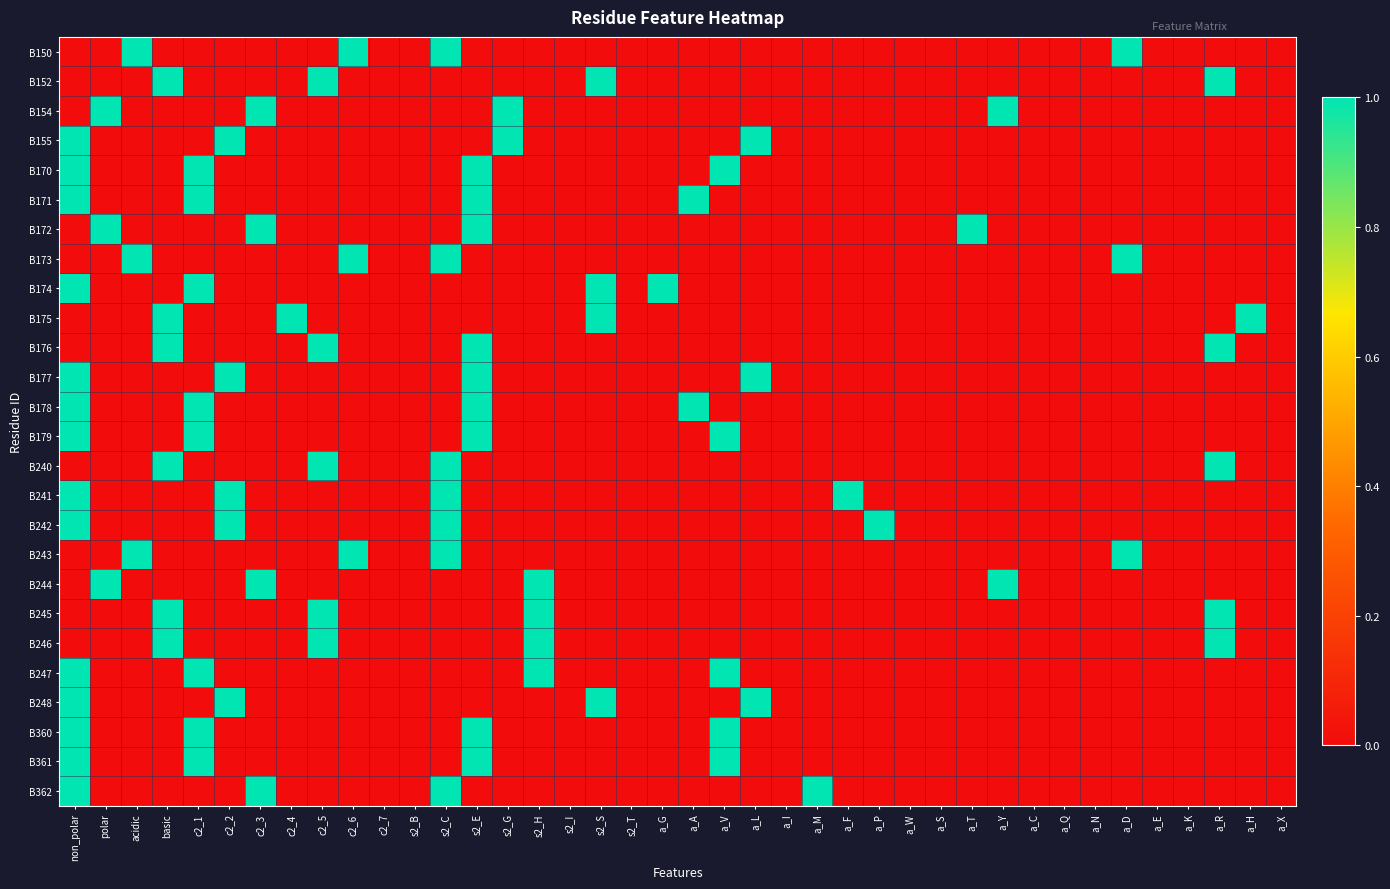

Reading right to left, extract all data points from this chart.

B150: a_X=0	a_H=0	a_R=0	a_K=0	a_E=0	a_D=1	a_N=0	a_Q=0	a_C=0	a_Y=0	a_T=0	a_S=0	a_W=0	a_P=0	a_F=0	a_M=0	a_I=0	a_L=0	a_V=0	a_A=0	a_G=0	s2_T=0	s2_S=0	s2_I=0	s2_H=0	s2_G=0	s2_E=0	s2_C=1	s2_B=0	c2_7=0	c2_6=1	c2_5=0	c2_4=0	c2_3=0	c2_2=0	c2_1=0	basic=0	acidic=1	polar=0	non_polar=0
B152: a_X=0	a_H=0	a_R=1	a_K=0	a_E=0	a_D=0	a_N=0	a_Q=0	a_C=0	a_Y=0	a_T=0	a_S=0	a_W=0	a_P=0	a_F=0	a_M=0	a_I=0	a_L=0	a_V=0	a_A=0	a_G=0	s2_T=0	s2_S=1	s2_I=0	s2_H=0	s2_G=0	s2_E=0	s2_C=0	s2_B=0	c2_7=0	c2_6=0	c2_5=1	c2_4=0	c2_3=0	c2_2=0	c2_1=0	basic=1	acidic=0	polar=0	non_polar=0
B154: a_X=0	a_H=0	a_R=0	a_K=0	a_E=0	a_D=0	a_N=0	a_Q=0	a_C=0	a_Y=1	a_T=0	a_S=0	a_W=0	a_P=0	a_F=0	a_M=0	a_I=0	a_L=0	a_V=0	a_A=0	a_G=0	s2_T=0	s2_S=0	s2_I=0	s2_H=0	s2_G=1	s2_E=0	s2_C=0	s2_B=0	c2_7=0	c2_6=0	c2_5=0	c2_4=0	c2_3=1	c2_2=0	c2_1=0	basic=0	acidic=0	polar=1	non_polar=0
B155: a_X=0	a_H=0	a_R=0	a_K=0	a_E=0	a_D=0	a_N=0	a_Q=0	a_C=0	a_Y=0	a_T=0	a_S=0	a_W=0	a_P=0	a_F=0	a_M=0	a_I=0	a_L=1	a_V=0	a_A=0	a_G=0	s2_T=0	s2_S=0	s2_I=0	s2_H=0	s2_G=1	s2_E=0	s2_C=0	s2_B=0	c2_7=0	c2_6=0	c2_5=0	c2_4=0	c2_3=0	c2_2=1	c2_1=0	basic=0	acidic=0	polar=0	non_polar=1
B170: a_X=0	a_H=0	a_R=0	a_K=0	a_E=0	a_D=0	a_N=0	a_Q=0	a_C=0	a_Y=0	a_T=0	a_S=0	a_W=0	a_P=0	a_F=0	a_M=0	a_I=0	a_L=0	a_V=1	a_A=0	a_G=0	s2_T=0	s2_S=0	s2_I=0	s2_H=0	s2_G=0	s2_E=1	s2_C=0	s2_B=0	c2_7=0	c2_6=0	c2_5=0	c2_4=0	c2_3=0	c2_2=0	c2_1=1	basic=0	acidic=0	polar=0	non_polar=1
B171: a_X=0	a_H=0	a_R=0	a_K=0	a_E=0	a_D=0	a_N=0	a_Q=0	a_C=0	a_Y=0	a_T=0	a_S=0	a_W=0	a_P=0	a_F=0	a_M=0	a_I=0	a_L=0	a_V=0	a_A=1	a_G=0	s2_T=0	s2_S=0	s2_I=0	s2_H=0	s2_G=0	s2_E=1	s2_C=0	s2_B=0	c2_7=0	c2_6=0	c2_5=0	c2_4=0	c2_3=0	c2_2=0	c2_1=1	basic=0	acidic=0	polar=0	non_polar=1
B172: a_X=0	a_H=0	a_R=0	a_K=0	a_E=0	a_D=0	a_N=0	a_Q=0	a_C=0	a_Y=0	a_T=1	a_S=0	a_W=0	a_P=0	a_F=0	a_M=0	a_I=0	a_L=0	a_V=0	a_A=0	a_G=0	s2_T=0	s2_S=0	s2_I=0	s2_H=0	s2_G=0	s2_E=1	s2_C=0	s2_B=0	c2_7=0	c2_6=0	c2_5=0	c2_4=0	c2_3=1	c2_2=0	c2_1=0	basic=0	acidic=0	polar=1	non_polar=0
B173: a_X=0	a_H=0	a_R=0	a_K=0	a_E=0	a_D=1	a_N=0	a_Q=0	a_C=0	a_Y=0	a_T=0	a_S=0	a_W=0	a_P=0	a_F=0	a_M=0	a_I=0	a_L=0	a_V=0	a_A=0	a_G=0	s2_T=0	s2_S=0	s2_I=0	s2_H=0	s2_G=0	s2_E=0	s2_C=1	s2_B=0	c2_7=0	c2_6=1	c2_5=0	c2_4=0	c2_3=0	c2_2=0	c2_1=0	basic=0	acidic=1	polar=0	non_polar=0
B174: a_X=0	a_H=0	a_R=0	a_K=0	a_E=0	a_D=0	a_N=0	a_Q=0	a_C=0	a_Y=0	a_T=0	a_S=0	a_W=0	a_P=0	a_F=0	a_M=0	a_I=0	a_L=0	a_V=0	a_A=0	a_G=1	s2_T=0	s2_S=1	s2_I=0	s2_H=0	s2_G=0	s2_E=0	s2_C=0	s2_B=0	c2_7=0	c2_6=0	c2_5=0	c2_4=0	c2_3=0	c2_2=0	c2_1=1	basic=0	acidic=0	polar=0	non_polar=1
B175: a_X=0	a_H=1	a_R=0	a_K=0	a_E=0	a_D=0	a_N=0	a_Q=0	a_C=0	a_Y=0	a_T=0	a_S=0	a_W=0	a_P=0	a_F=0	a_M=0	a_I=0	a_L=0	a_V=0	a_A=0	a_G=0	s2_T=0	s2_S=1	s2_I=0	s2_H=0	s2_G=0	s2_E=0	s2_C=0	s2_B=0	c2_7=0	c2_6=0	c2_5=0	c2_4=1	c2_3=0	c2_2=0	c2_1=0	basic=1	acidic=0	polar=0	non_polar=0
B176: a_X=0	a_H=0	a_R=1	a_K=0	a_E=0	a_D=0	a_N=0	a_Q=0	a_C=0	a_Y=0	a_T=0	a_S=0	a_W=0	a_P=0	a_F=0	a_M=0	a_I=0	a_L=0	a_V=0	a_A=0	a_G=0	s2_T=0	s2_S=0	s2_I=0	s2_H=0	s2_G=0	s2_E=1	s2_C=0	s2_B=0	c2_7=0	c2_6=0	c2_5=1	c2_4=0	c2_3=0	c2_2=0	c2_1=0	basic=1	acidic=0	polar=0	non_polar=0
B177: a_X=0	a_H=0	a_R=0	a_K=0	a_E=0	a_D=0	a_N=0	a_Q=0	a_C=0	a_Y=0	a_T=0	a_S=0	a_W=0	a_P=0	a_F=0	a_M=0	a_I=0	a_L=1	a_V=0	a_A=0	a_G=0	s2_T=0	s2_S=0	s2_I=0	s2_H=0	s2_G=0	s2_E=1	s2_C=0	s2_B=0	c2_7=0	c2_6=0	c2_5=0	c2_4=0	c2_3=0	c2_2=1	c2_1=0	basic=0	acidic=0	polar=0	non_polar=1
B178: a_X=0	a_H=0	a_R=0	a_K=0	a_E=0	a_D=0	a_N=0	a_Q=0	a_C=0	a_Y=0	a_T=0	a_S=0	a_W=0	a_P=0	a_F=0	a_M=0	a_I=0	a_L=0	a_V=0	a_A=1	a_G=0	s2_T=0	s2_S=0	s2_I=0	s2_H=0	s2_G=0	s2_E=1	s2_C=0	s2_B=0	c2_7=0	c2_6=0	c2_5=0	c2_4=0	c2_3=0	c2_2=0	c2_1=1	basic=0	acidic=0	polar=0	non_polar=1
B179: a_X=0	a_H=0	a_R=0	a_K=0	a_E=0	a_D=0	a_N=0	a_Q=0	a_C=0	a_Y=0	a_T=0	a_S=0	a_W=0	a_P=0	a_F=0	a_M=0	a_I=0	a_L=0	a_V=1	a_A=0	a_G=0	s2_T=0	s2_S=0	s2_I=0	s2_H=0	s2_G=0	s2_E=1	s2_C=0	s2_B=0	c2_7=0	c2_6=0	c2_5=0	c2_4=0	c2_3=0	c2_2=0	c2_1=1	basic=0	acidic=0	polar=0	non_polar=1
B240: a_X=0	a_H=0	a_R=1	a_K=0	a_E=0	a_D=0	a_N=0	a_Q=0	a_C=0	a_Y=0	a_T=0	a_S=0	a_W=0	a_P=0	a_F=0	a_M=0	a_I=0	a_L=0	a_V=0	a_A=0	a_G=0	s2_T=0	s2_S=0	s2_I=0	s2_H=0	s2_G=0	s2_E=0	s2_C=1	s2_B=0	c2_7=0	c2_6=0	c2_5=1	c2_4=0	c2_3=0	c2_2=0	c2_1=0	basic=1	acidic=0	polar=0	non_polar=0
B241: a_X=0	a_H=0	a_R=0	a_K=0	a_E=0	a_D=0	a_N=0	a_Q=0	a_C=0	a_Y=0	a_T=0	a_S=0	a_W=0	a_P=0	a_F=1	a_M=0	a_I=0	a_L=0	a_V=0	a_A=0	a_G=0	s2_T=0	s2_S=0	s2_I=0	s2_H=0	s2_G=0	s2_E=0	s2_C=1	s2_B=0	c2_7=0	c2_6=0	c2_5=0	c2_4=0	c2_3=0	c2_2=1	c2_1=0	basic=0	acidic=0	polar=0	non_polar=1
B242: a_X=0	a_H=0	a_R=0	a_K=0	a_E=0	a_D=0	a_N=0	a_Q=0	a_C=0	a_Y=0	a_T=0	a_S=0	a_W=0	a_P=1	a_F=0	a_M=0	a_I=0	a_L=0	a_V=0	a_A=0	a_G=0	s2_T=0	s2_S=0	s2_I=0	s2_H=0	s2_G=0	s2_E=0	s2_C=1	s2_B=0	c2_7=0	c2_6=0	c2_5=0	c2_4=0	c2_3=0	c2_2=1	c2_1=0	basic=0	acidic=0	polar=0	non_polar=1
B243: a_X=0	a_H=0	a_R=0	a_K=0	a_E=0	a_D=1	a_N=0	a_Q=0	a_C=0	a_Y=0	a_T=0	a_S=0	a_W=0	a_P=0	a_F=0	a_M=0	a_I=0	a_L=0	a_V=0	a_A=0	a_G=0	s2_T=0	s2_S=0	s2_I=0	s2_H=0	s2_G=0	s2_E=0	s2_C=1	s2_B=0	c2_7=0	c2_6=1	c2_5=0	c2_4=0	c2_3=0	c2_2=0	c2_1=0	basic=0	acidic=1	polar=0	non_polar=0
B244: a_X=0	a_H=0	a_R=0	a_K=0	a_E=0	a_D=0	a_N=0	a_Q=0	a_C=0	a_Y=1	a_T=0	a_S=0	a_W=0	a_P=0	a_F=0	a_M=0	a_I=0	a_L=0	a_V=0	a_A=0	a_G=0	s2_T=0	s2_S=0	s2_I=0	s2_H=1	s2_G=0	s2_E=0	s2_C=0	s2_B=0	c2_7=0	c2_6=0	c2_5=0	c2_4=0	c2_3=1	c2_2=0	c2_1=0	basic=0	acidic=0	polar=1	non_polar=0
B245: a_X=0	a_H=0	a_R=1	a_K=0	a_E=0	a_D=0	a_N=0	a_Q=0	a_C=0	a_Y=0	a_T=0	a_S=0	a_W=0	a_P=0	a_F=0	a_M=0	a_I=0	a_L=0	a_V=0	a_A=0	a_G=0	s2_T=0	s2_S=0	s2_I=0	s2_H=1	s2_G=0	s2_E=0	s2_C=0	s2_B=0	c2_7=0	c2_6=0	c2_5=1	c2_4=0	c2_3=0	c2_2=0	c2_1=0	basic=1	acidic=0	polar=0	non_polar=0
B246: a_X=0	a_H=0	a_R=1	a_K=0	a_E=0	a_D=0	a_N=0	a_Q=0	a_C=0	a_Y=0	a_T=0	a_S=0	a_W=0	a_P=0	a_F=0	a_M=0	a_I=0	a_L=0	a_V=0	a_A=0	a_G=0	s2_T=0	s2_S=0	s2_I=0	s2_H=1	s2_G=0	s2_E=0	s2_C=0	s2_B=0	c2_7=0	c2_6=0	c2_5=1	c2_4=0	c2_3=0	c2_2=0	c2_1=0	basic=1	acidic=0	polar=0	non_polar=0
B247: a_X=0	a_H=0	a_R=0	a_K=0	a_E=0	a_D=0	a_N=0	a_Q=0	a_C=0	a_Y=0	a_T=0	a_S=0	a_W=0	a_P=0	a_F=0	a_M=0	a_I=0	a_L=0	a_V=1	a_A=0	a_G=0	s2_T=0	s2_S=0	s2_I=0	s2_H=1	s2_G=0	s2_E=0	s2_C=0	s2_B=0	c2_7=0	c2_6=0	c2_5=0	c2_4=0	c2_3=0	c2_2=0	c2_1=1	basic=0	acidic=0	polar=0	non_polar=1
B248: a_X=0	a_H=0	a_R=0	a_K=0	a_E=0	a_D=0	a_N=0	a_Q=0	a_C=0	a_Y=0	a_T=0	a_S=0	a_W=0	a_P=0	a_F=0	a_M=0	a_I=0	a_L=1	a_V=0	a_A=0	a_G=0	s2_T=0	s2_S=1	s2_I=0	s2_H=0	s2_G=0	s2_E=0	s2_C=0	s2_B=0	c2_7=0	c2_6=0	c2_5=0	c2_4=0	c2_3=0	c2_2=1	c2_1=0	basic=0	acidic=0	polar=0	non_polar=1
B360: a_X=0	a_H=0	a_R=0	a_K=0	a_E=0	a_D=0	a_N=0	a_Q=0	a_C=0	a_Y=0	a_T=0	a_S=0	a_W=0	a_P=0	a_F=0	a_M=0	a_I=0	a_L=0	a_V=1	a_A=0	a_G=0	s2_T=0	s2_S=0	s2_I=0	s2_H=0	s2_G=0	s2_E=1	s2_C=0	s2_B=0	c2_7=0	c2_6=0	c2_5=0	c2_4=0	c2_3=0	c2_2=0	c2_1=1	basic=0	acidic=0	polar=0	non_polar=1
B361: a_X=0	a_H=0	a_R=0	a_K=0	a_E=0	a_D=0	a_N=0	a_Q=0	a_C=0	a_Y=0	a_T=0	a_S=0	a_W=0	a_P=0	a_F=0	a_M=0	a_I=0	a_L=0	a_V=1	a_A=0	a_G=0	s2_T=0	s2_S=0	s2_I=0	s2_H=0	s2_G=0	s2_E=1	s2_C=0	s2_B=0	c2_7=0	c2_6=0	c2_5=0	c2_4=0	c2_3=0	c2_2=0	c2_1=1	basic=0	acidic=0	polar=0	non_polar=1
B362: a_X=0	a_H=0	a_R=0	a_K=0	a_E=0	a_D=0	a_N=0	a_Q=0	a_C=0	a_Y=0	a_T=0	a_S=0	a_W=0	a_P=0	a_F=0	a_M=1	a_I=0	a_L=0	a_V=0	a_A=0	a_G=0	s2_T=0	s2_S=0	s2_I=0	s2_H=0	s2_G=0	s2_E=0	s2_C=1	s2_B=0	c2_7=0	c2_6=0	c2_5=0	c2_4=0	c2_3=1	c2_2=0	c2_1=0	basic=0	acidic=0	polar=0	non_polar=1